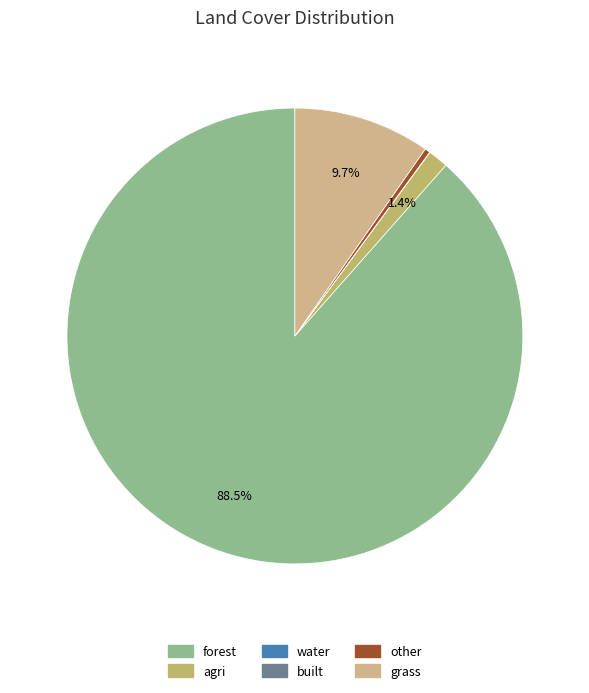

Count the number of slices in the pie.

6